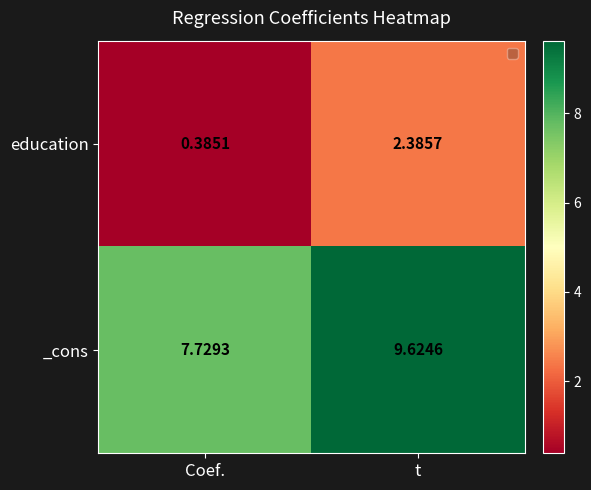

How many values in the _cons series are below 9?

1